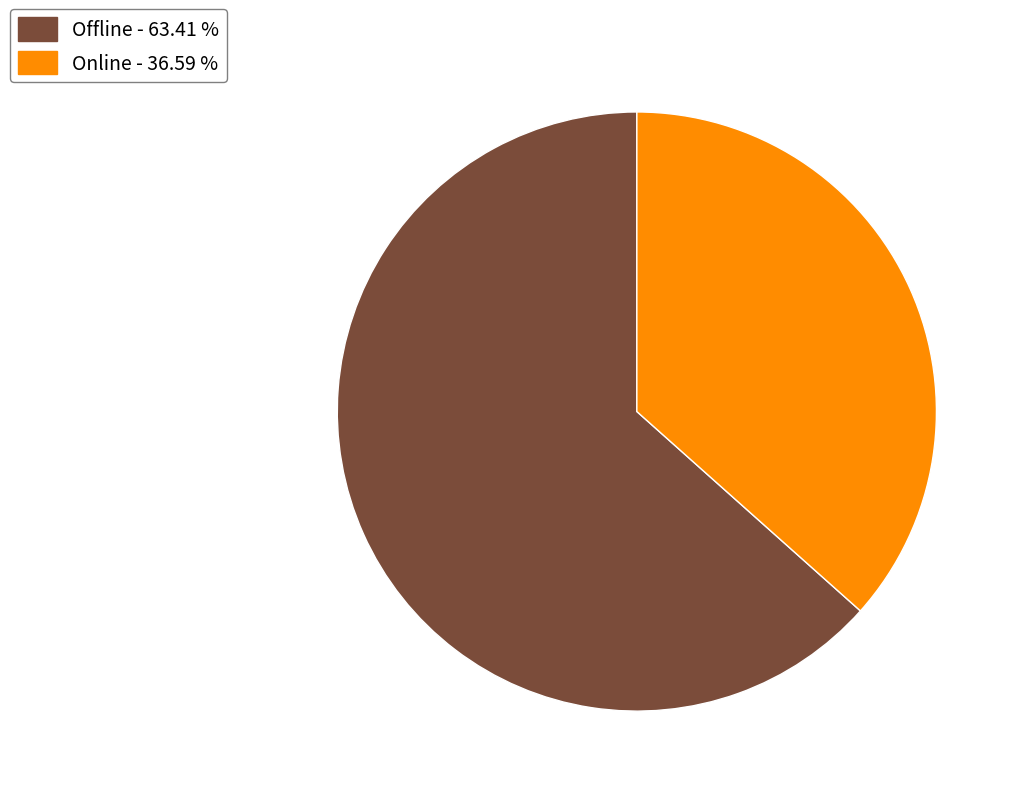

Between Offline - 63.41 % and Online - 36.59 %, which is larger?

Offline - 63.41 %